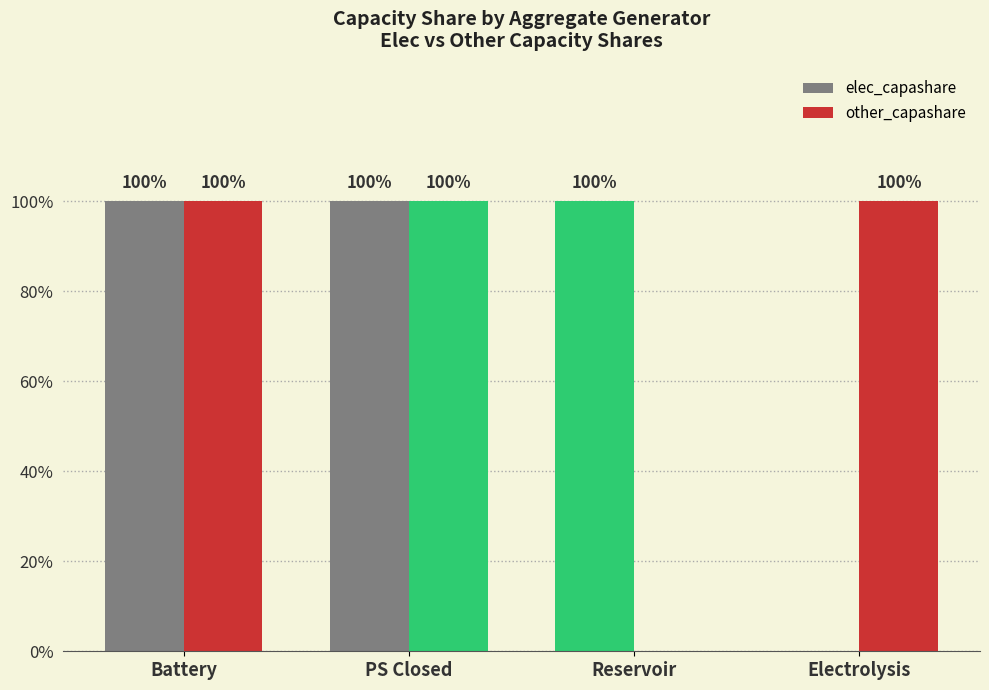

Are the bars horizontal?

No